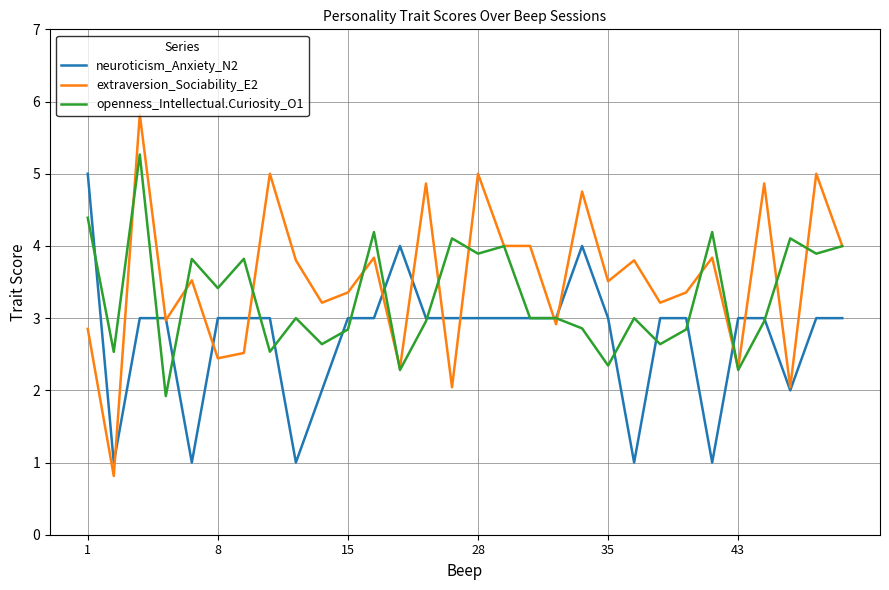

Count the neuroticism_Anxiety_N2 values in the range 3 to 4.

22